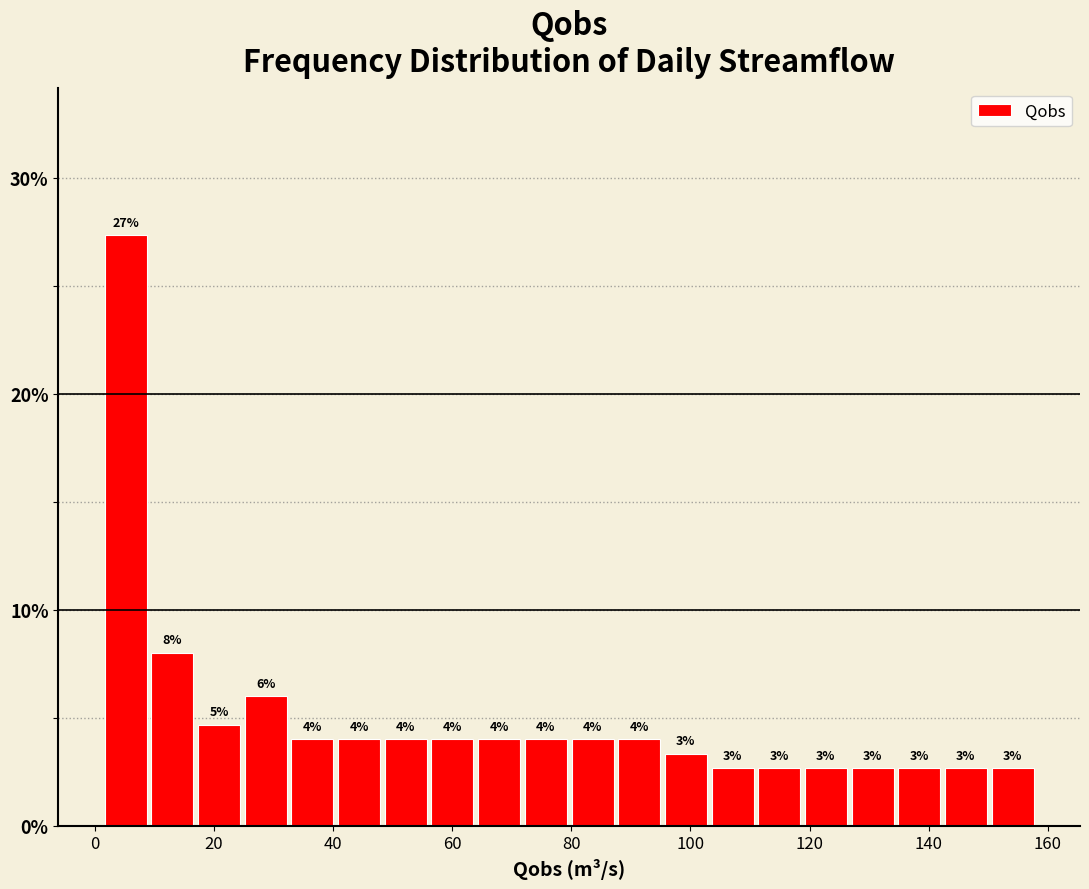

Around what value on the x-axis is the tallest bar? Give the approximate position of its centre, as read against the axis.

6